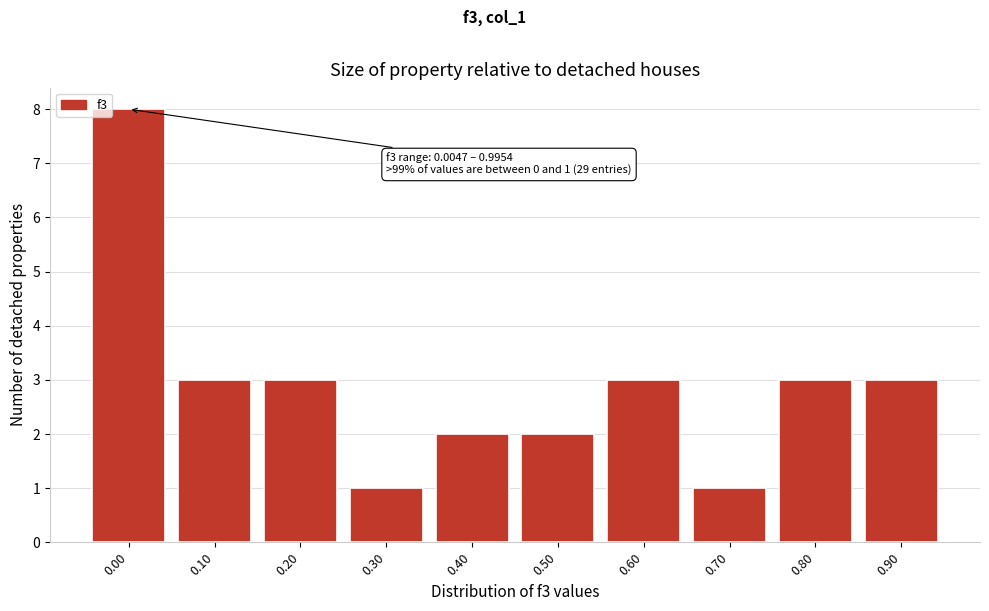

Reading left to right, list all the values displayed in this chart.

0.00=8	0.10=3	0.20=3	0.30=1	0.40=2	0.50=2	0.60=3	0.70=1	0.80=3	0.90=3